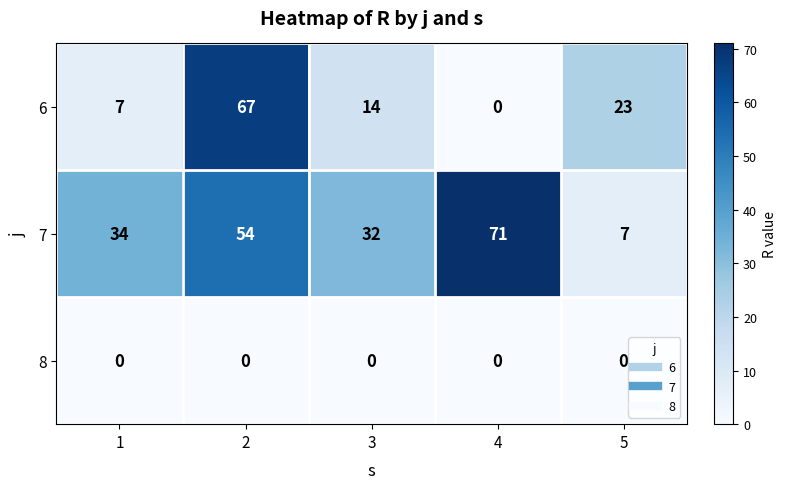

The 6 series shows 15 at 5. True or false?

False